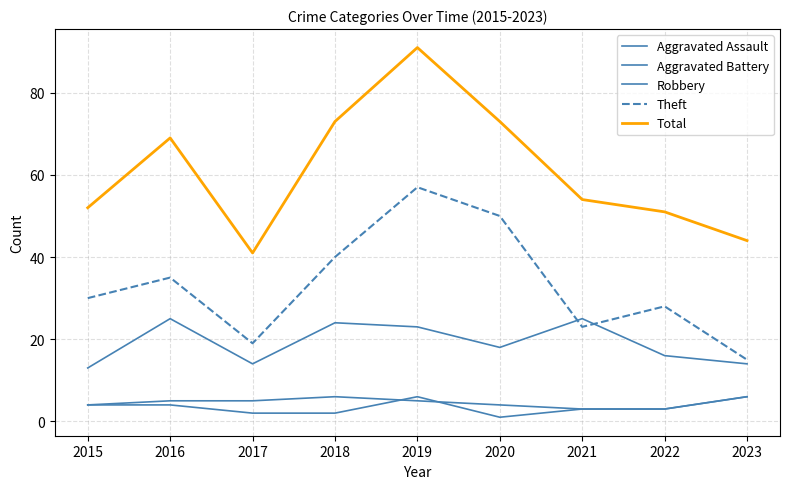

In Aggravated Battery, how many points are higher than both neighbors (excluding endpoints)?

1